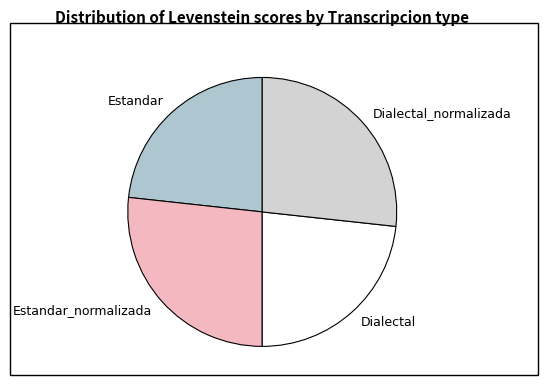

Which has a higher value, Estandar or Dialectal_normalizada?

Dialectal_normalizada